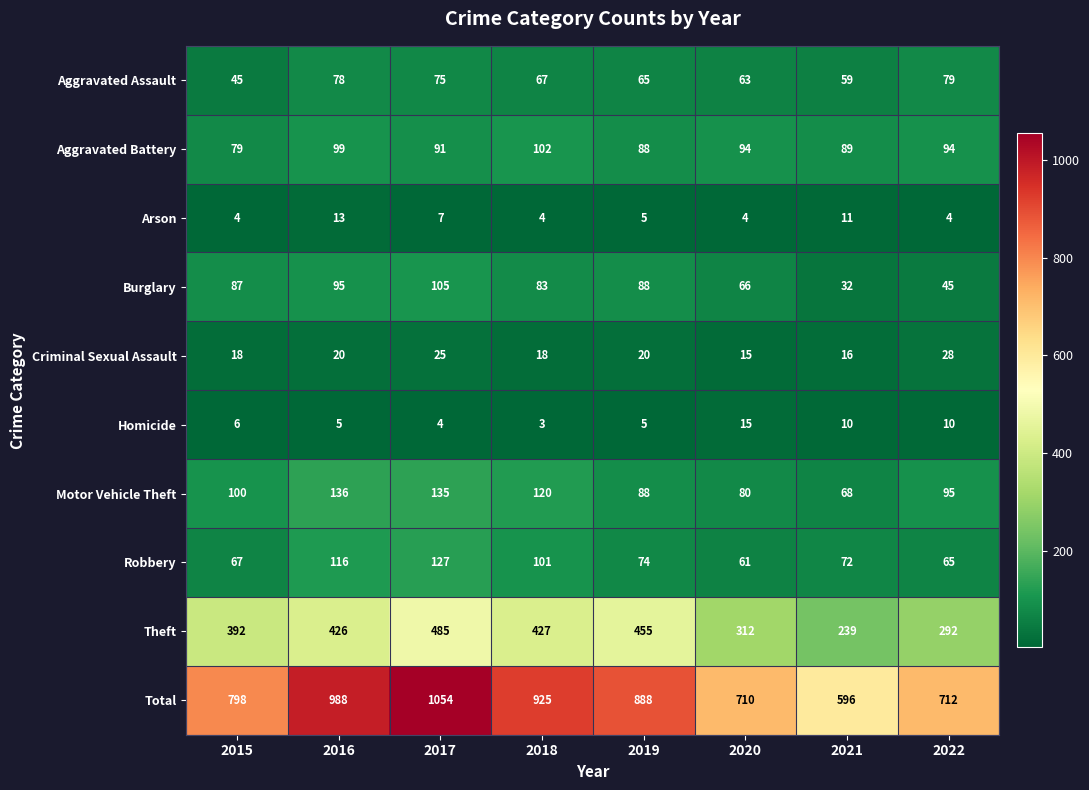

True or false: Aggravated Battery has a value of 58 at 2018.

False